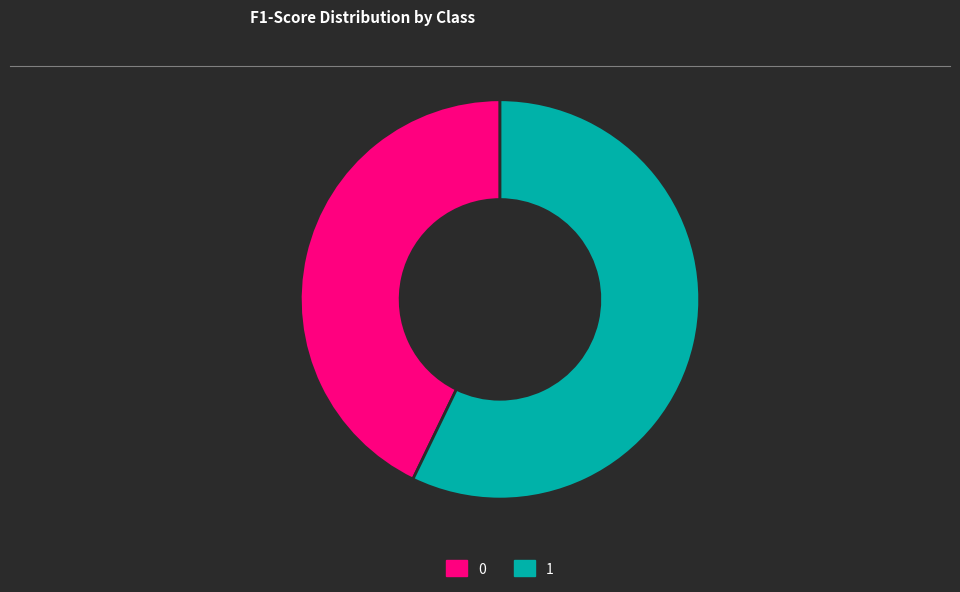

Do 1 and 0 together represent more than half of the pie?

Yes